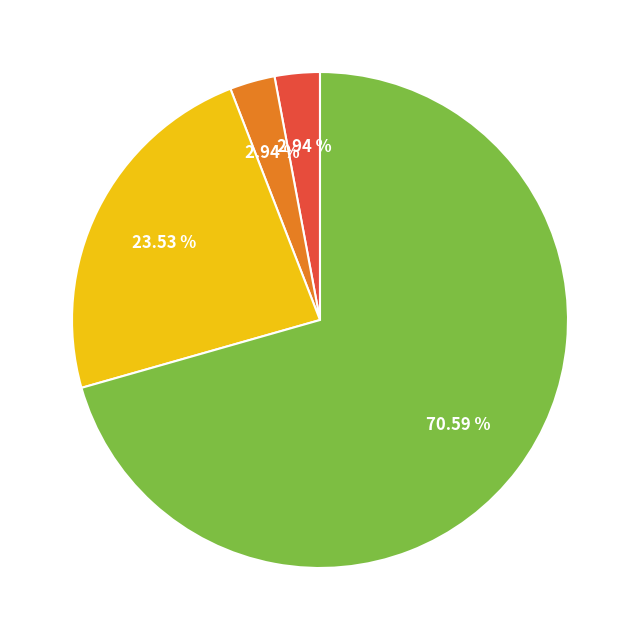

How many slices are in this pie chart?

4